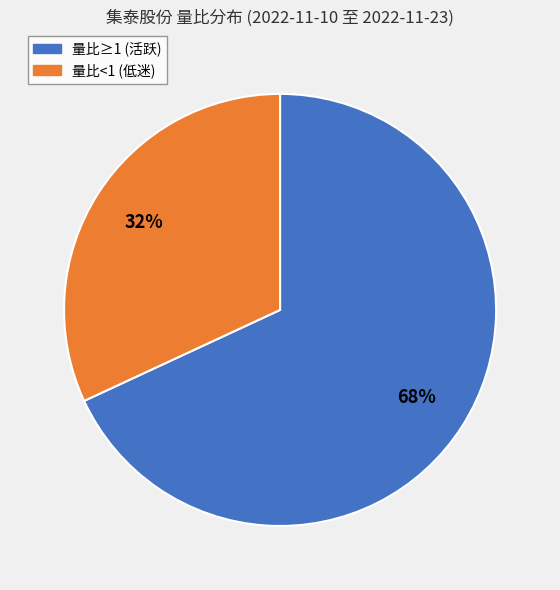

To the nearest percent, what is the difference between the largest and smallest slice percentages?

36%